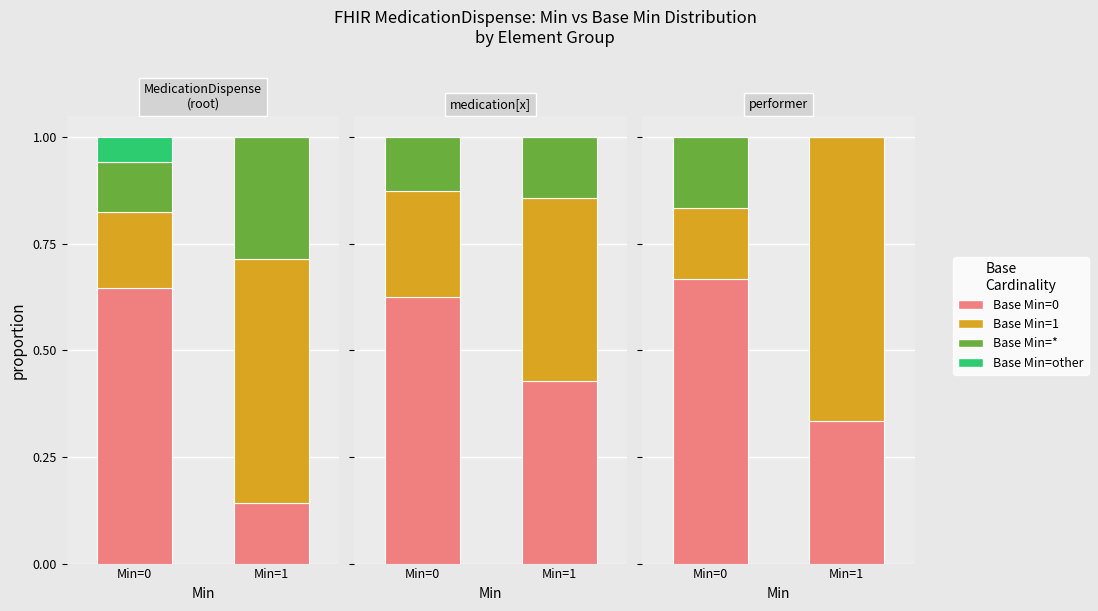

Rank the series by their maximum value, from lowest to highest.

Base Min=other, Base Min=*, Base Min=1, Base Min=0